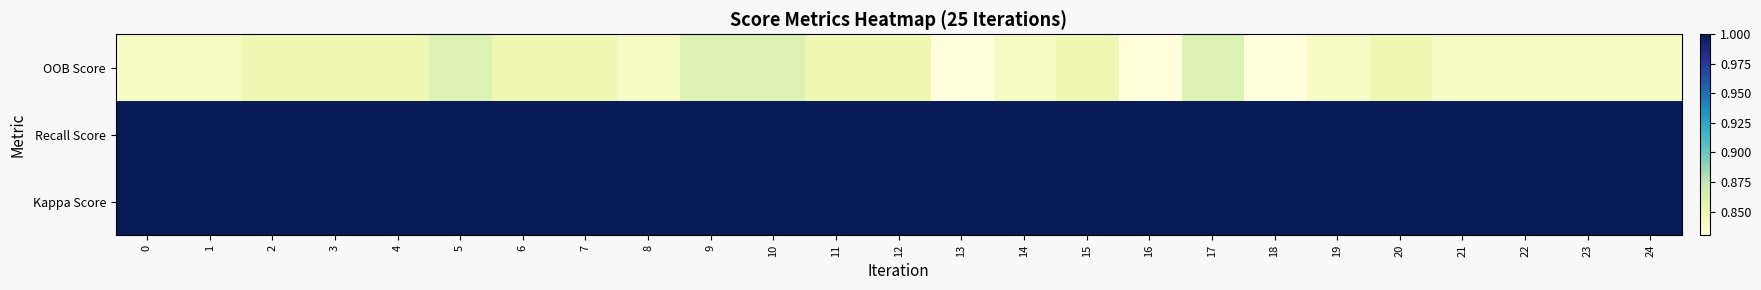

Reading left to right, extract all data points from this chart.

OOB Score: 0=0.8	1=0.8	2=0.8	3=0.8	4=0.8	5=0.9	6=0.8	7=0.8	8=0.8	9=0.9	10=0.9	11=0.8	12=0.8	13=0.8	14=0.8	15=0.8	16=0.8	17=0.9	18=0.8	19=0.8	20=0.8	21=0.8	22=0.8	23=0.8	24=0.8
Recall Score: 0=1.0	1=1.0	2=1.0	3=1.0	4=1.0	5=1.0	6=1.0	7=1.0	8=1.0	9=1.0	10=1.0	11=1.0	12=1.0	13=1.0	14=1.0	15=1.0	16=1.0	17=1.0	18=1.0	19=1.0	20=1.0	21=1.0	22=1.0	23=1.0	24=1.0
Kappa Score: 0=1.0	1=1.0	2=1.0	3=1.0	4=1.0	5=1.0	6=1.0	7=1.0	8=1.0	9=1.0	10=1.0	11=1.0	12=1.0	13=1.0	14=1.0	15=1.0	16=1.0	17=1.0	18=1.0	19=1.0	20=1.0	21=1.0	22=1.0	23=1.0	24=1.0